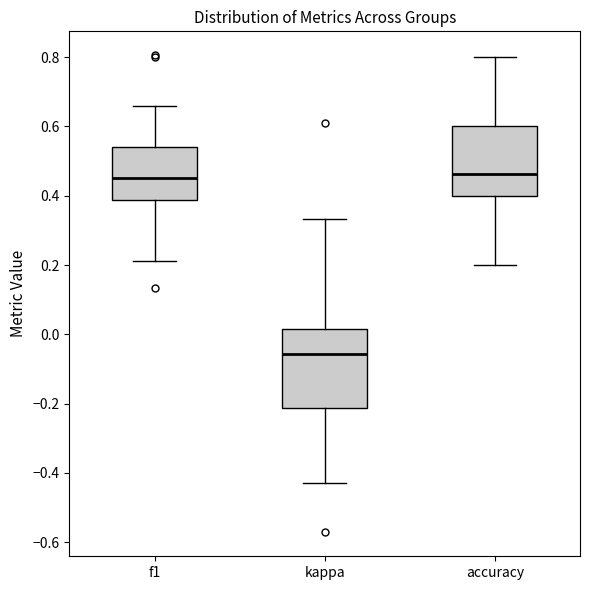

Reading left to right, transcribe this box plot: for each box, give where its median line is, the range the box spans, and where its two whiskers end, as read against the y-axis. The values are not printed on the chart, so give them approximately, as read against the axis.

f1: median 0.46, box 0.38 to 0.54, whiskers 0.22 to 0.66
kappa: median -0.06, box -0.22 to 0.02, whiskers -0.42 to 0.34
accuracy: median 0.46, box 0.40 to 0.60, whiskers 0.20 to 0.80